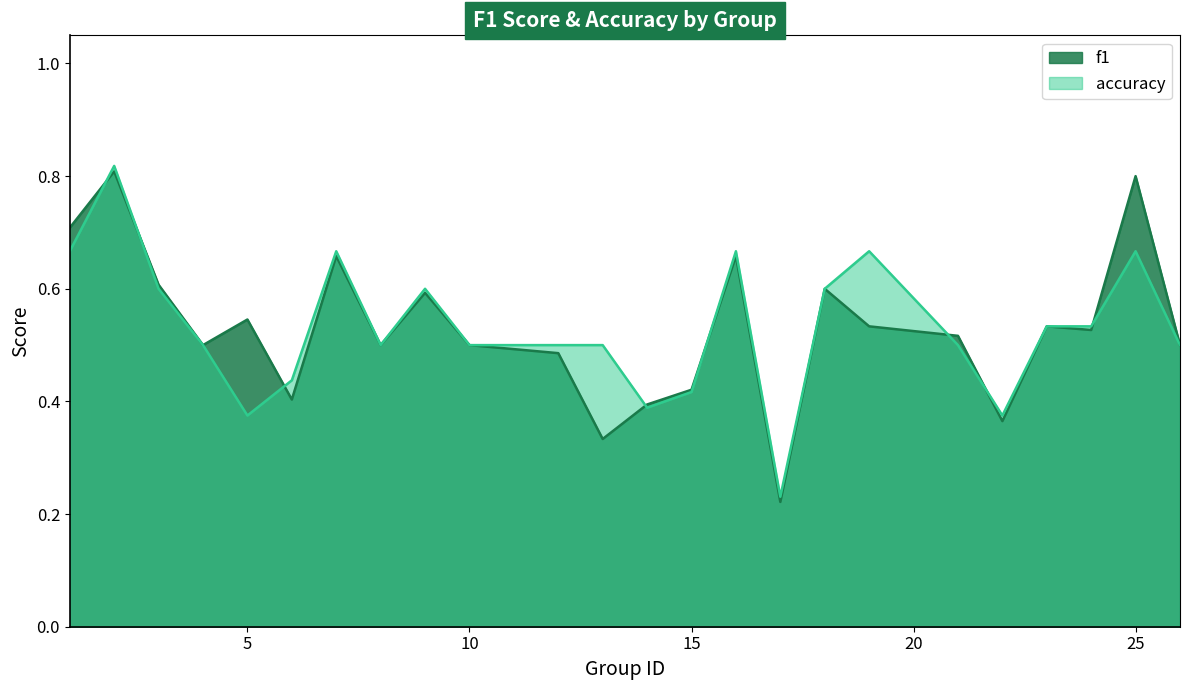

Reading right to left, what are all the values shown in this chart?

f1: 26=0.5	25=0.8	24=0.5	23=0.5	22=0.4	21=0.5	19=0.5	18=0.6	17=0.2	16=0.7	15=0.4	14=0.4	13=0.3	12=0.5	10=0.5	9=0.6	8=0.5	7=0.7	6=0.4	5=0.5	4=0.5	3=0.6	2=0.8	1=0.7
accuracy: 26=0.5	25=0.7	24=0.5	23=0.5	22=0.4	21=0.5	19=0.7	18=0.6	17=0.2	16=0.7	15=0.4	14=0.4	13=0.5	12=0.5	10=0.5	9=0.6	8=0.5	7=0.7	6=0.4	5=0.4	4=0.5	3=0.6	2=0.8	1=0.7